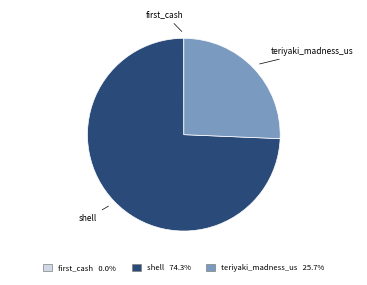

Which category has the biggest portion of the pie?

shell